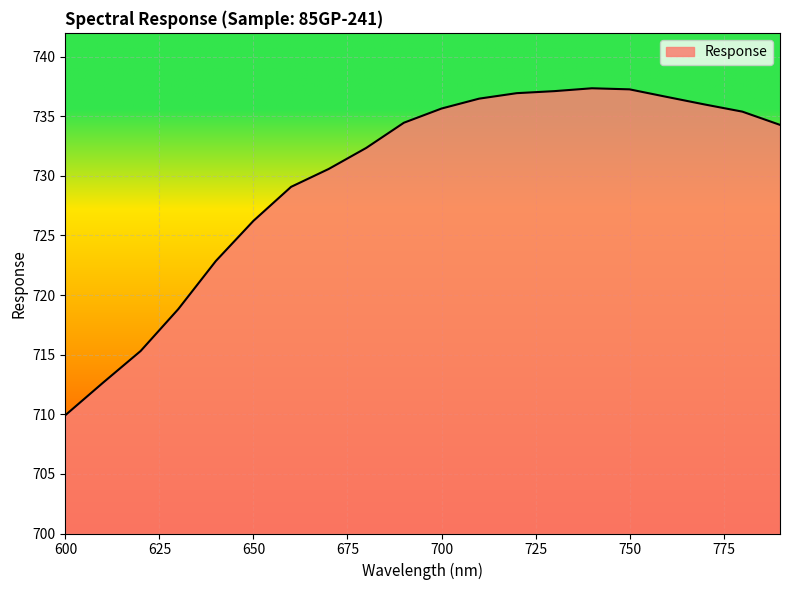

What is the greatest value displayed?

737.4